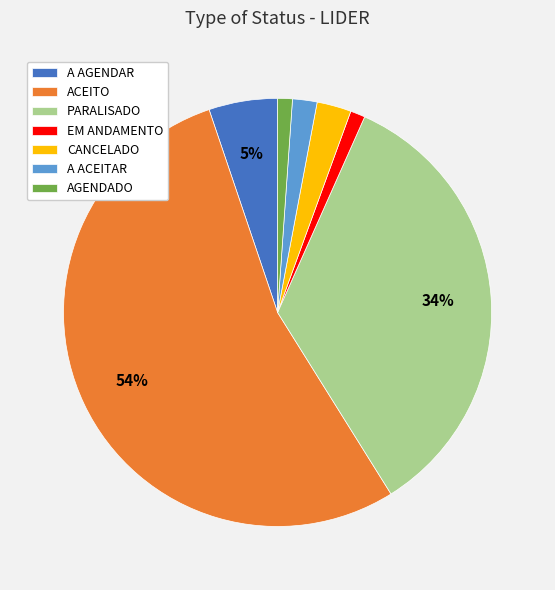

Do ACEITO and AGENDADO together represent more than half of the pie?

Yes